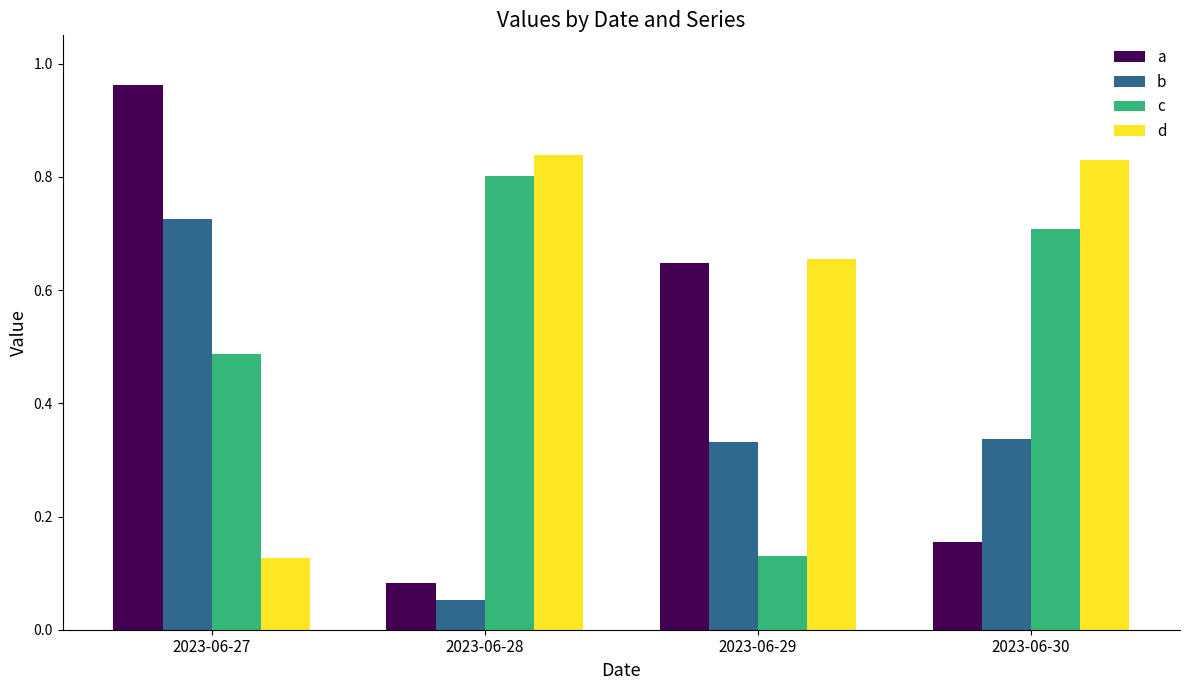

Count the d values in the range 0 to 1.

4